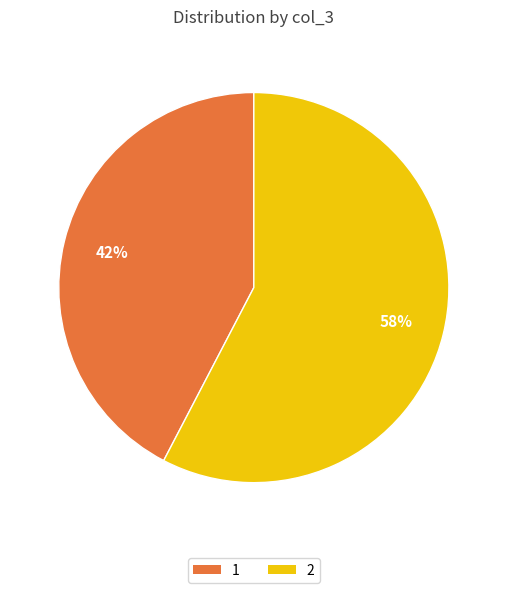

To the nearest percent, what is the combined percentage of 1 and 2?

100%